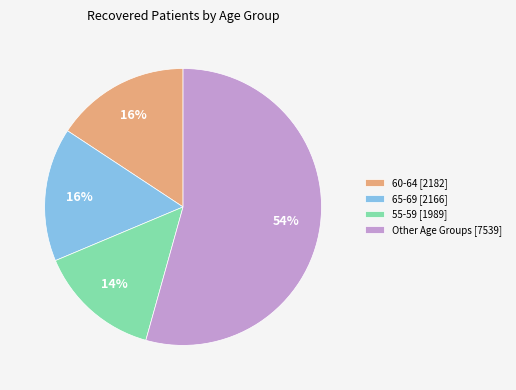

Which category has the biggest portion of the pie?

Other Age Groups [7539]